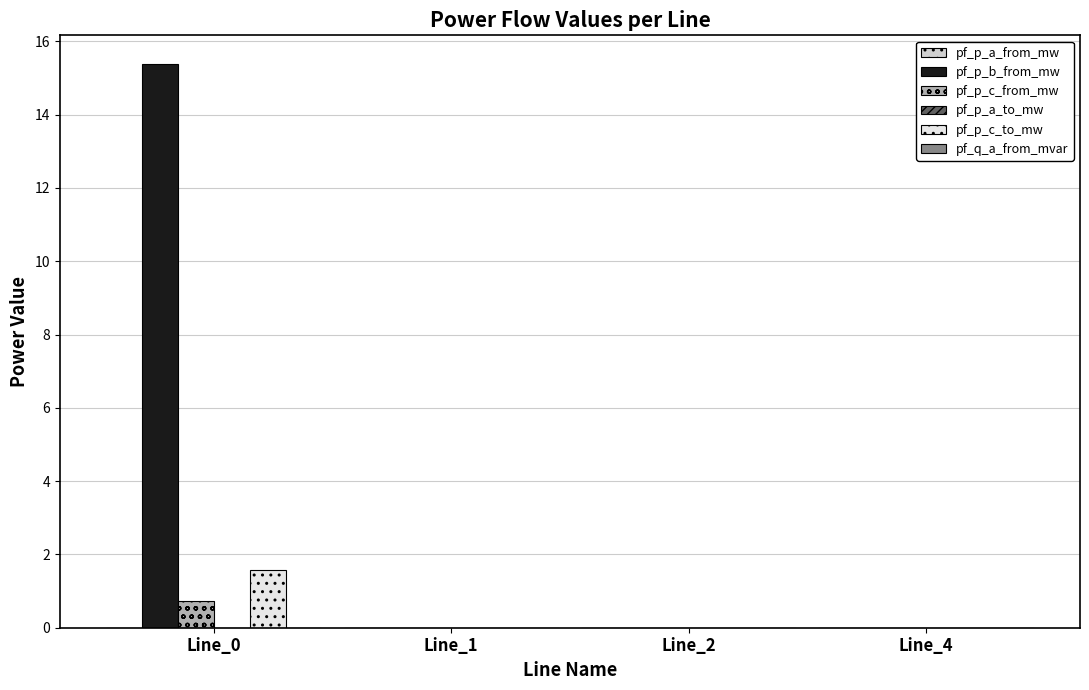

True or false: pf_p_c_to_mw has a value of 0.0 at Line_1.

True